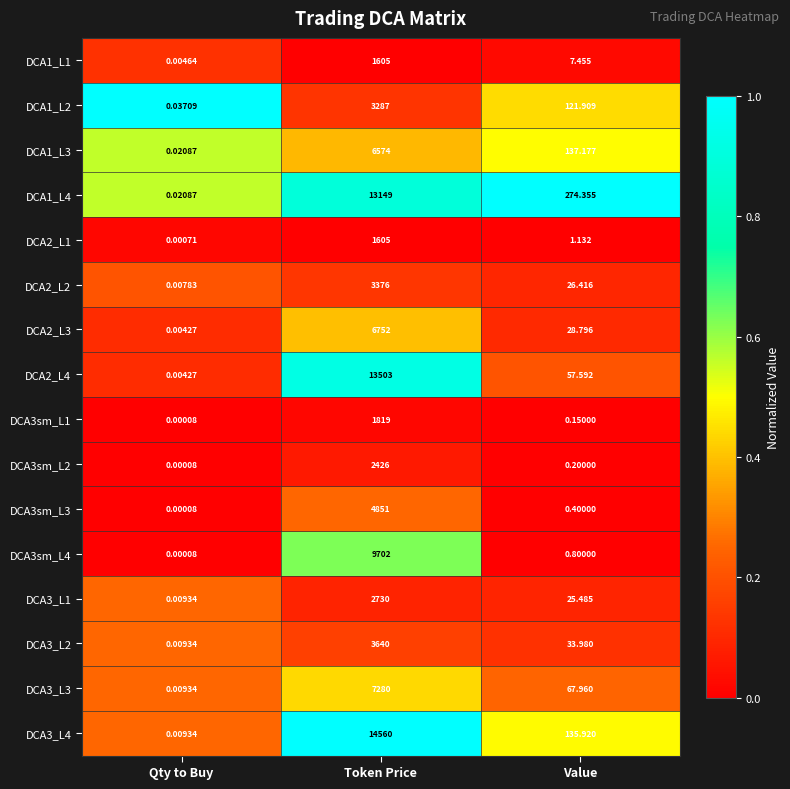

Which category has the highest value across all series?

Token Price